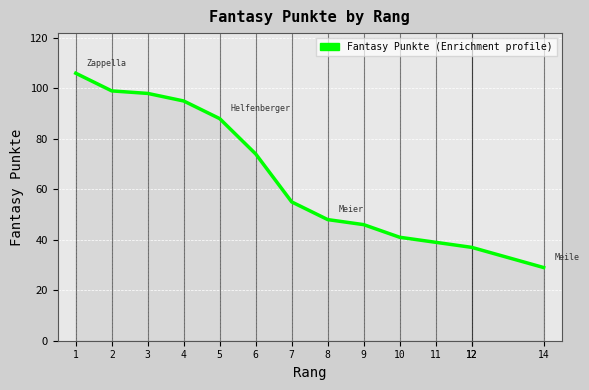

What is the difference between the maximum and minimum values?

77